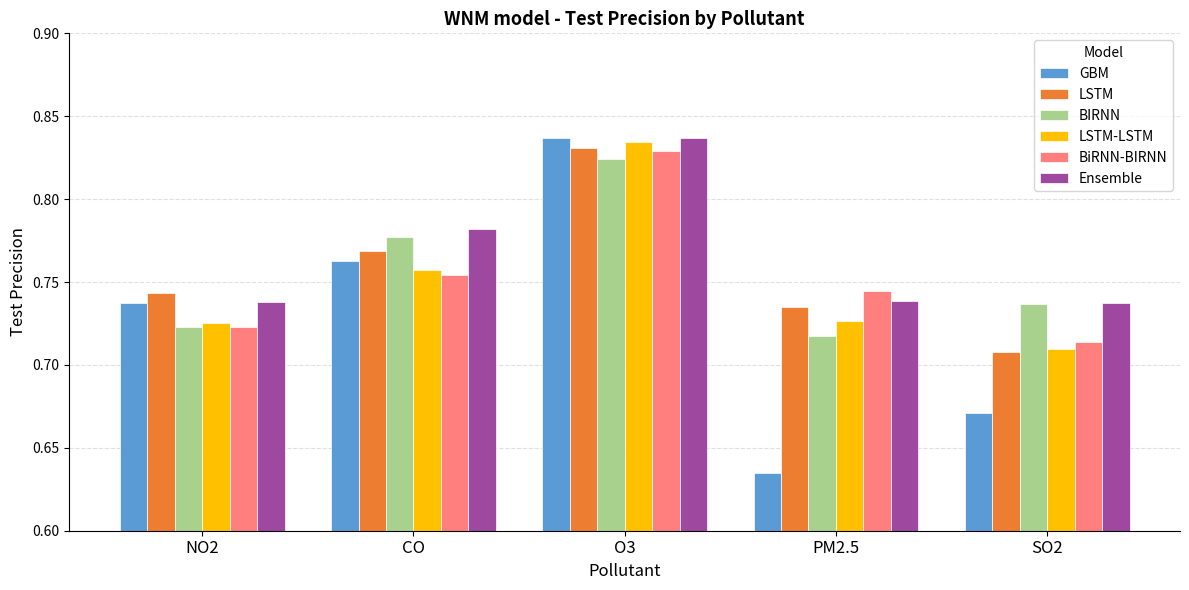

True or false: LSTM has a value of 1.0 at NO2.

False